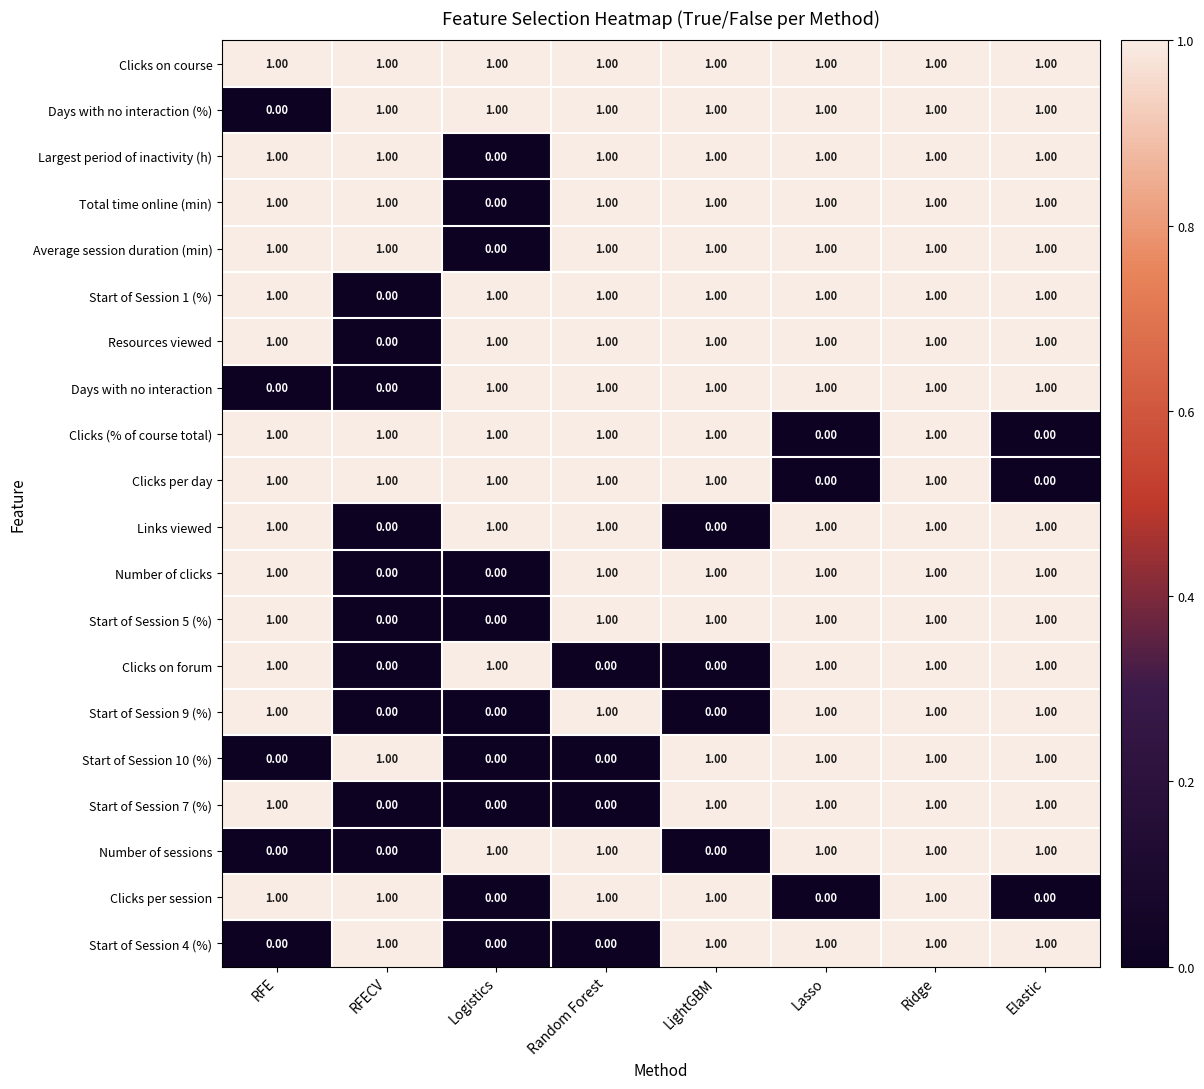

What is the sum of all Resources viewed values?

7